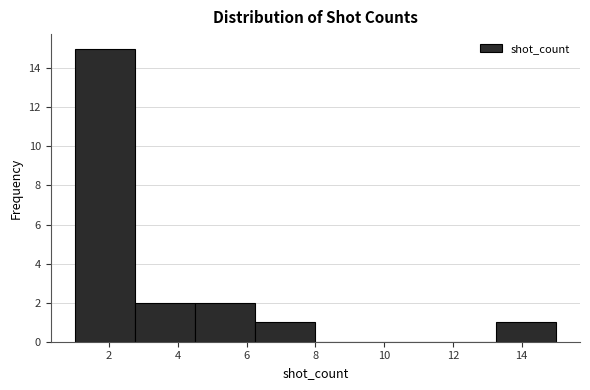

Reading left to right, transcribe this chart: for each bar, give the range it covers on the x-axis and its height. Neither the bar edges nor the heights are printed on the chart, so give them approximately, as read against the axes.

1.00 to 2.75: 15
2.75 to 4.50: 2
4.50 to 6.25: 2
6.25 to 8.00: 1
8.00 to 9.75: 0
9.75 to 11.50: 0
11.50 to 13.25: 0
13.25 to 15.00: 1